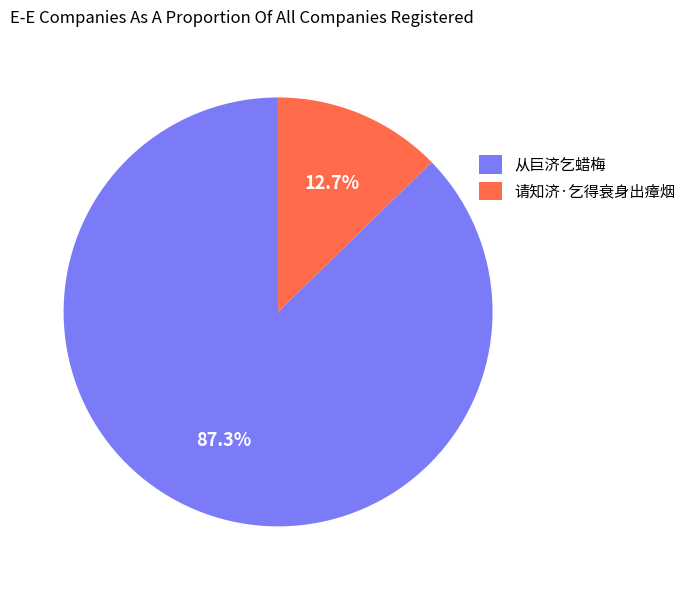

Combined, what portion of the pie is 从巨济乞蜡梅 and 请知济·乞得衰身出瘴烟?

100.0%